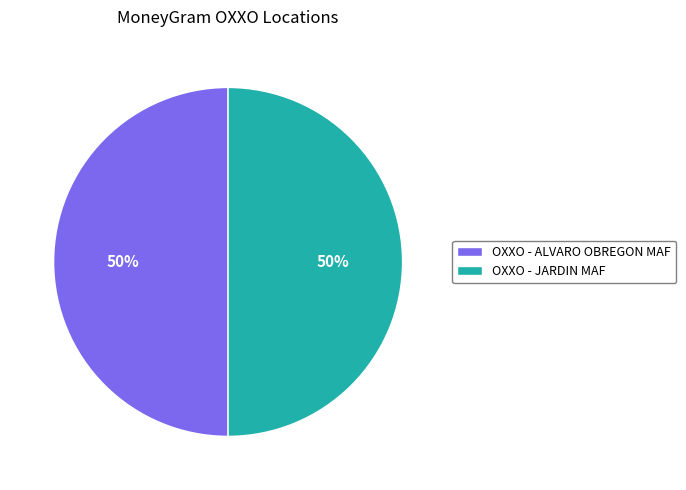

To the nearest percent, what is the combined percentage of OXXO - ALVARO OBREGON MAF and OXXO - JARDIN MAF?

100%